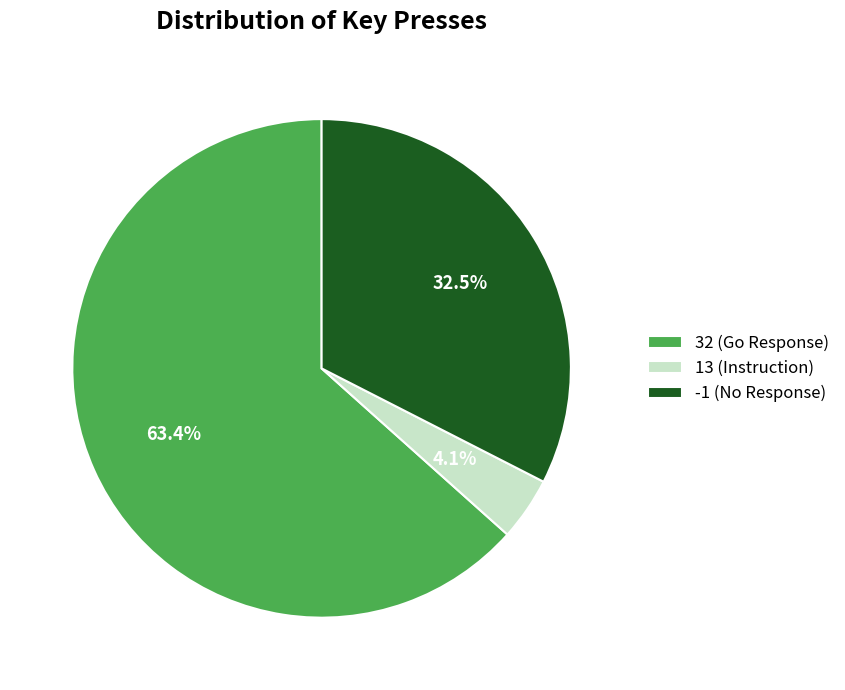

To the nearest percent, what is the combined percentage of -1 and 32?

96%